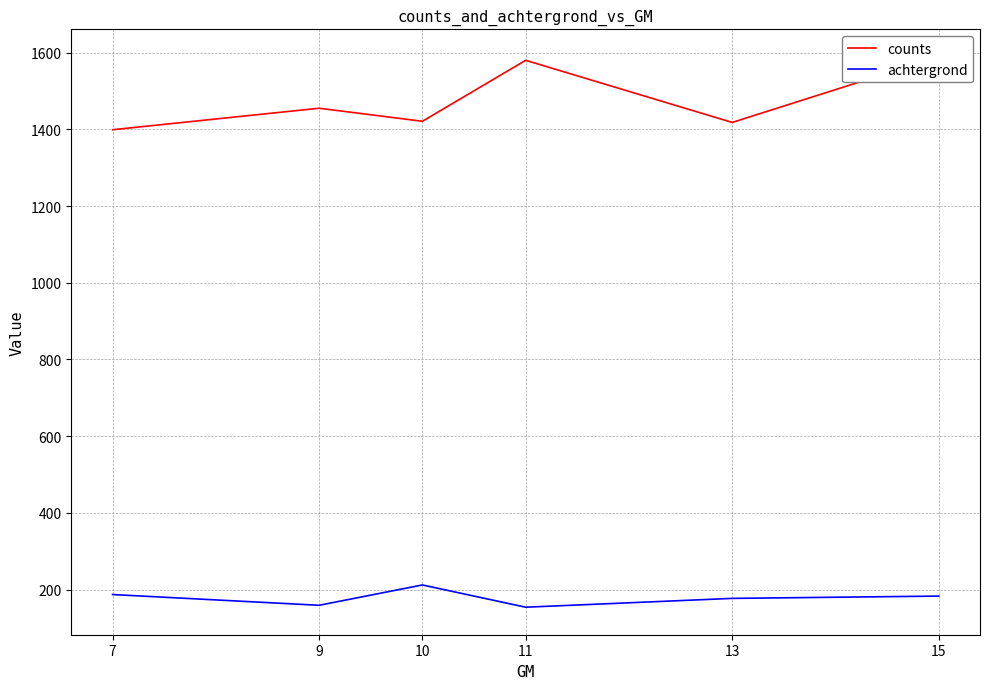

What value does the counts series have at 13, to the nearest 10?

1420